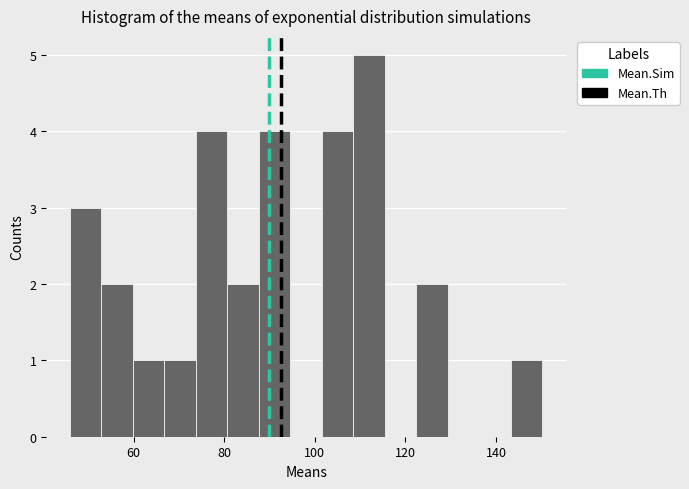

Read against the x-axis, roughly where is the centre of the tallest bar?

112